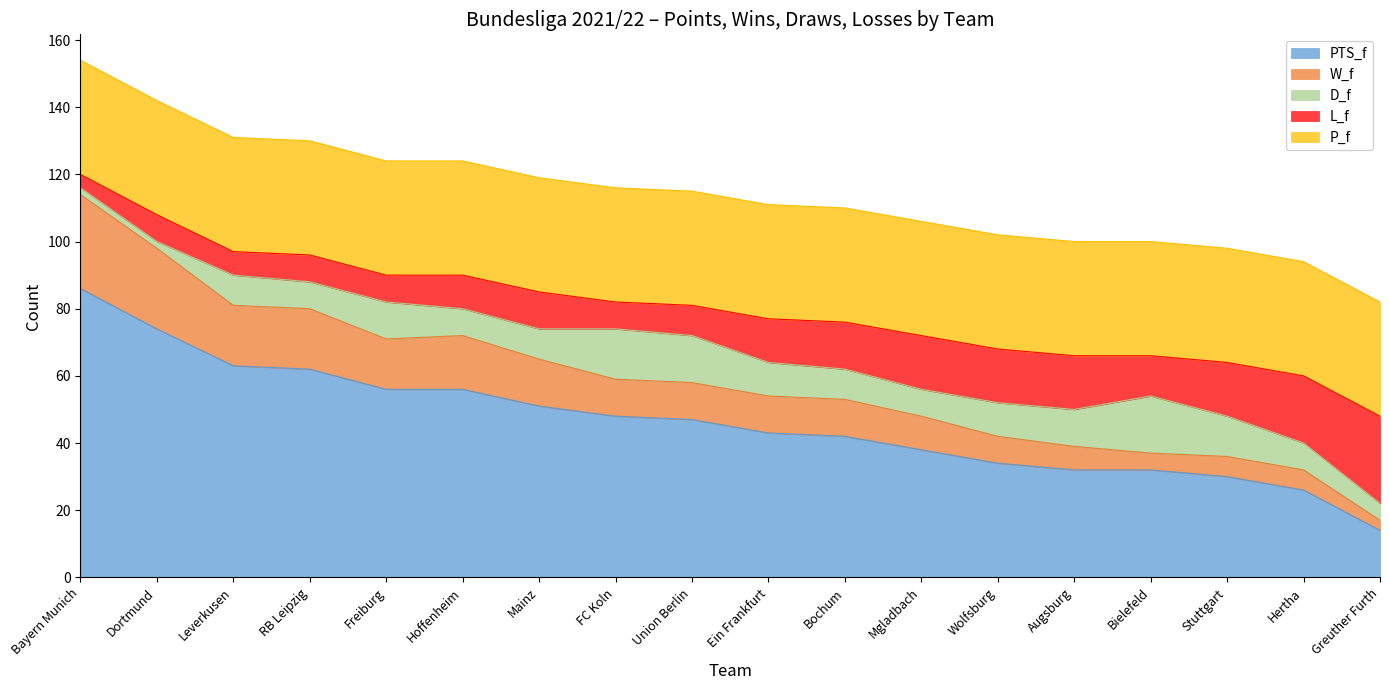

What position from the left is Mgladbach?

12